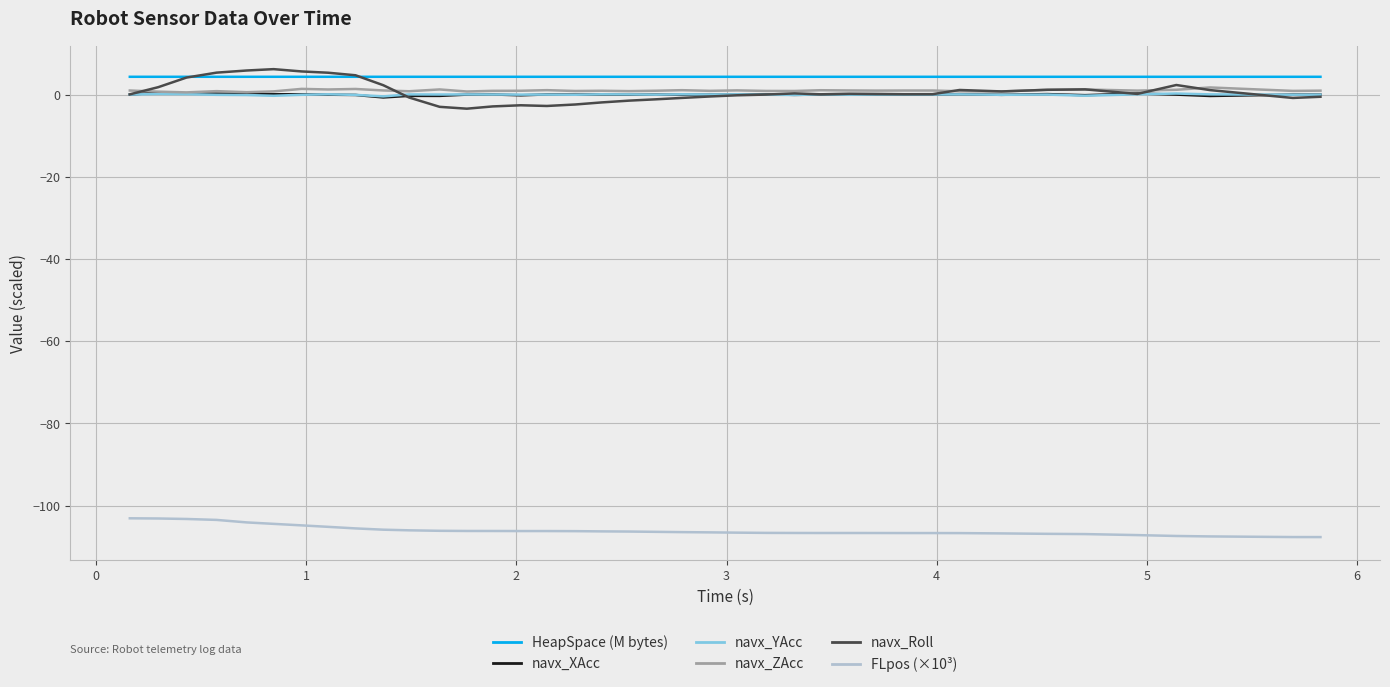

What is the greatest value displayed?

6.2